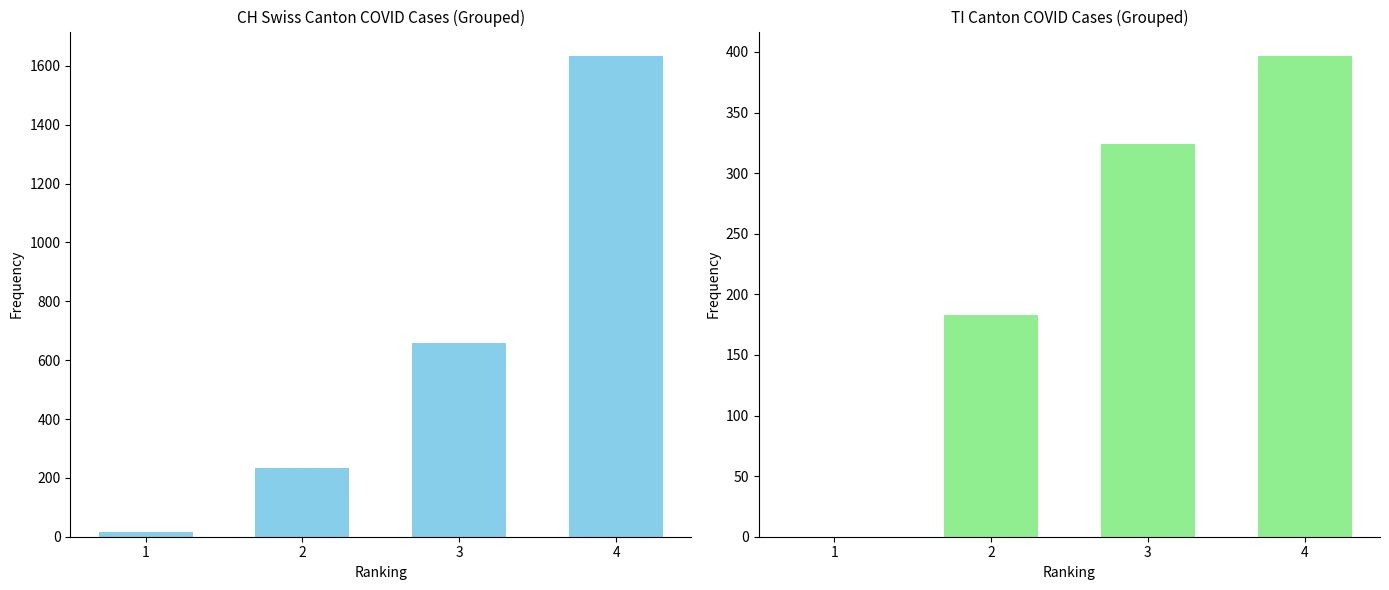

How many values in the TI series are below 324?

2